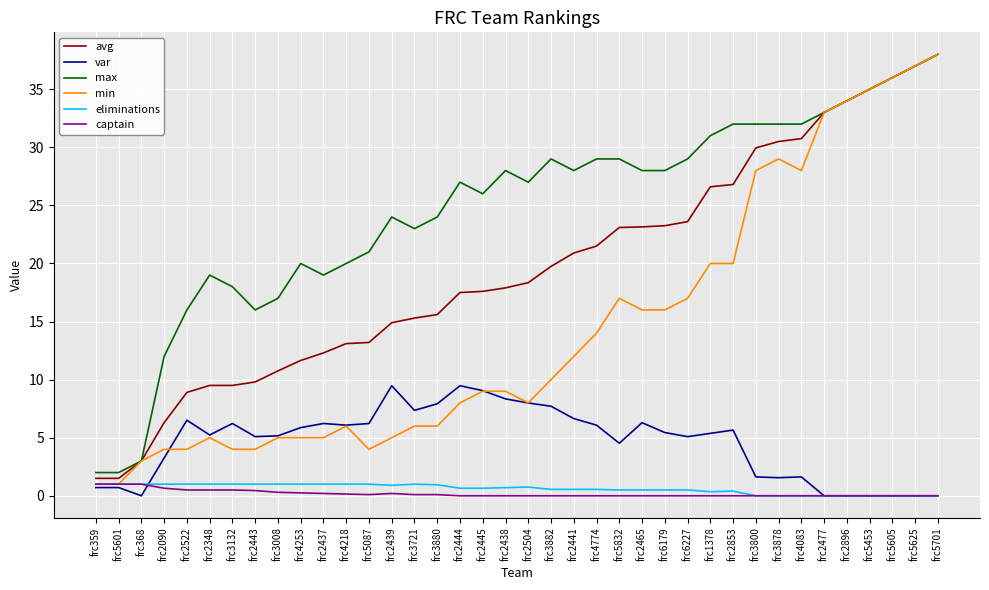

Which series has the largest total across all categories?

max